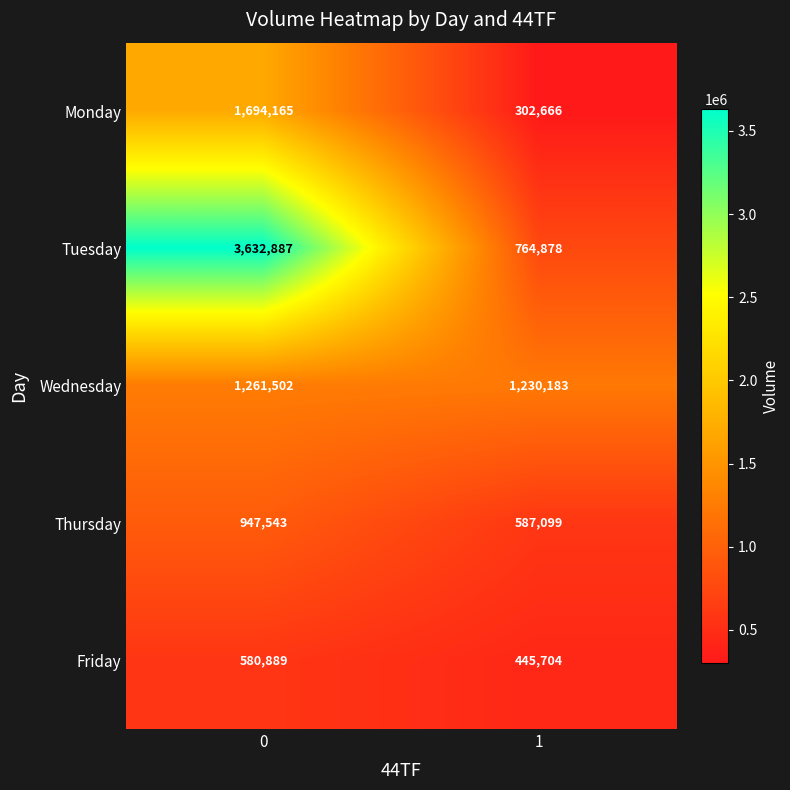

Rank the series at 0 from highest to lowest value.

Tuesday, Monday, Wednesday, Thursday, Friday